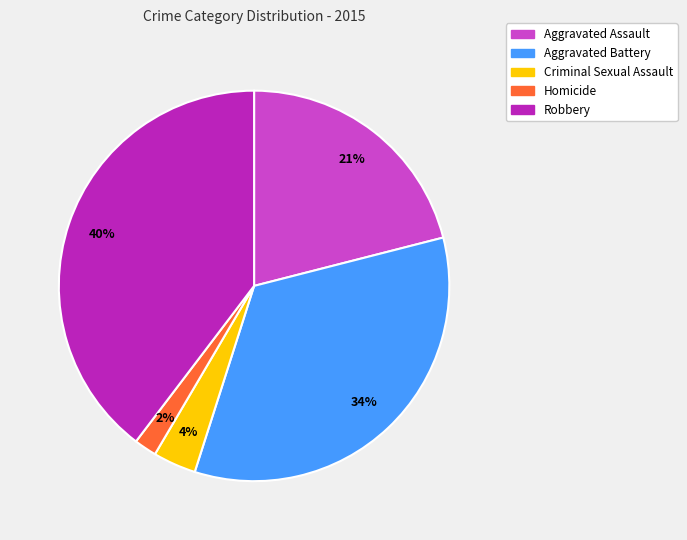

Rank the categories by value from lowest to highest.

Homicide, Criminal Sexual Assault, Aggravated Assault, Aggravated Battery, Robbery